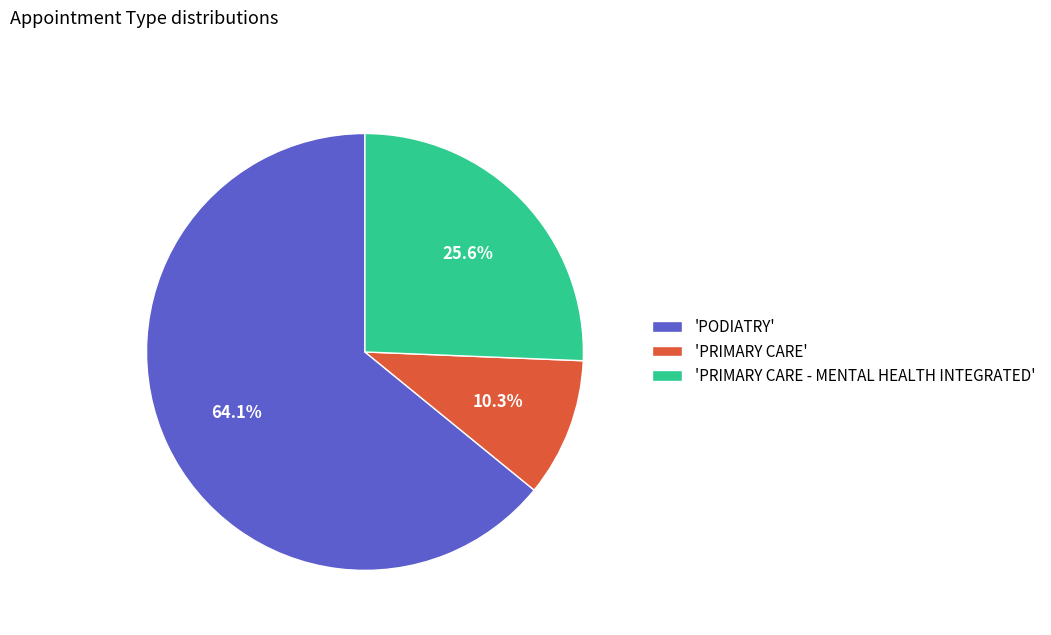

Which slice represents more than half of the pie?

'PODIATRY'